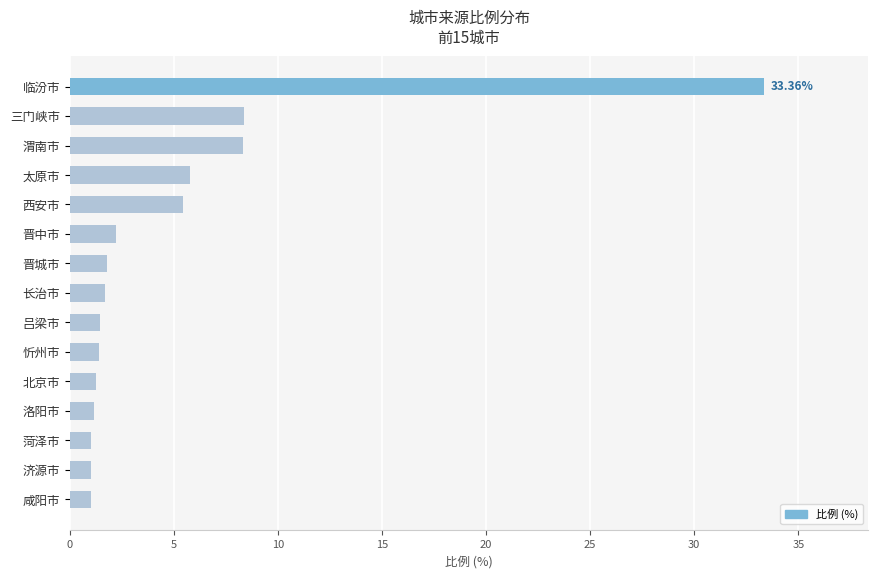

What is the sum of all values?

75.3